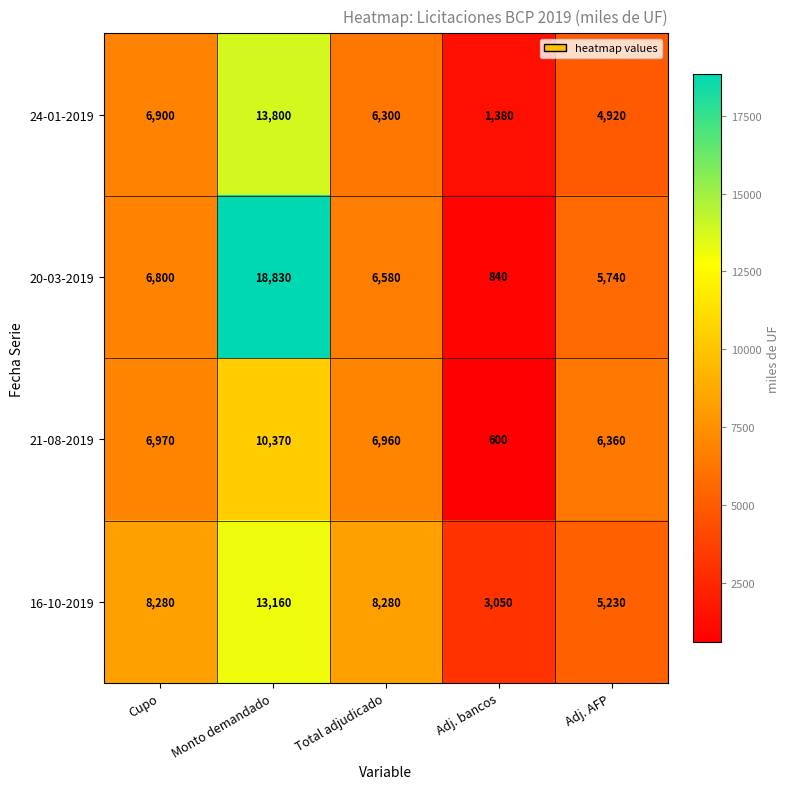

What is the greatest value displayed?

18830